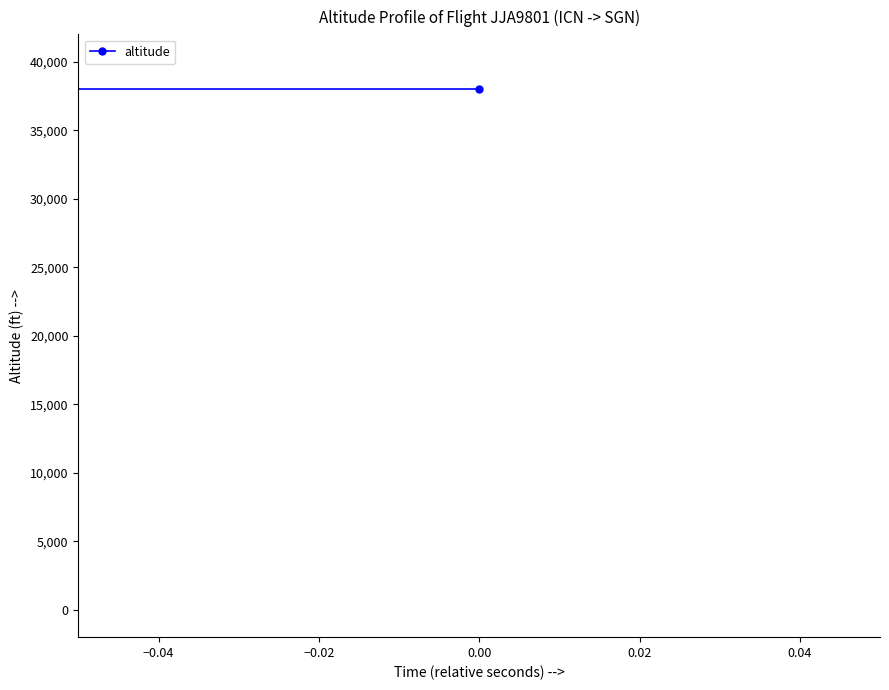

Count the number of data series in this chart.

1